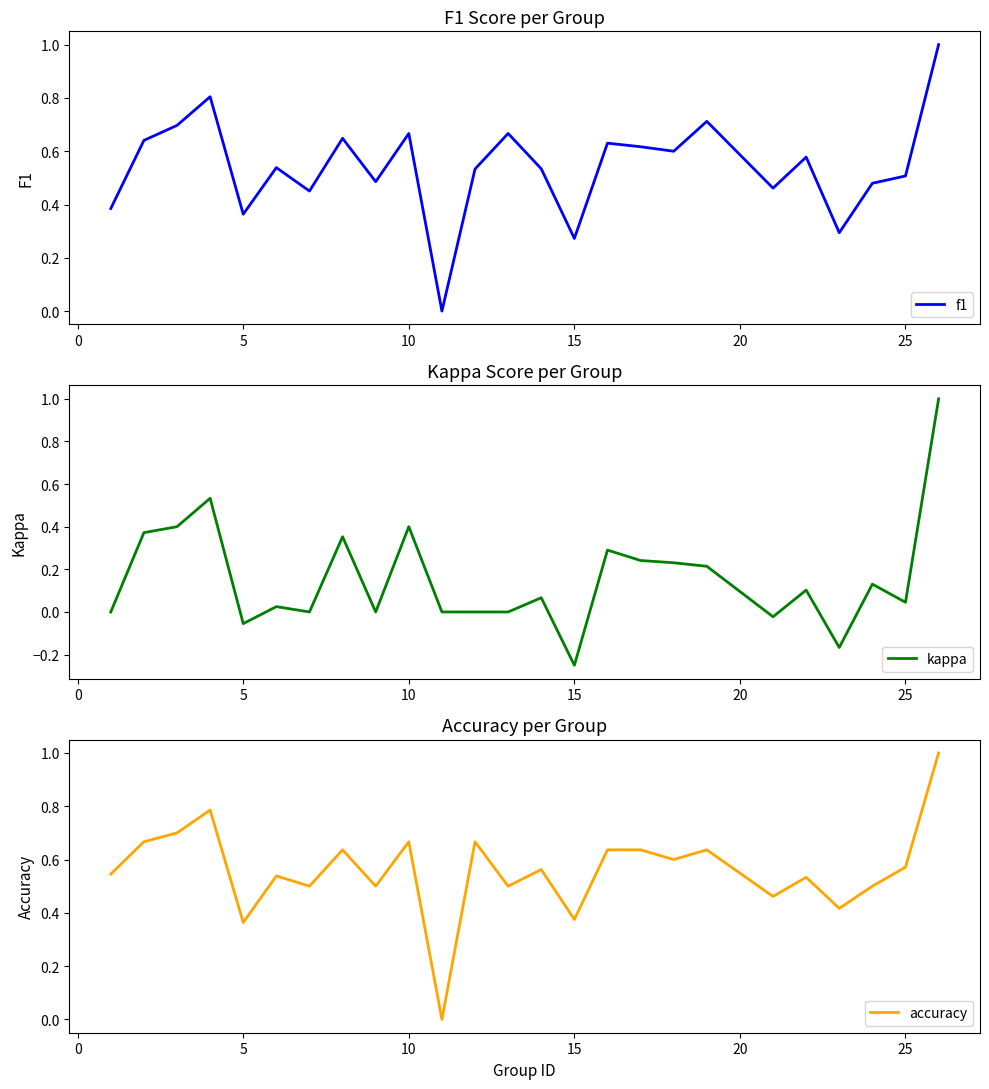

What is the smallest value displayed?

-0.2